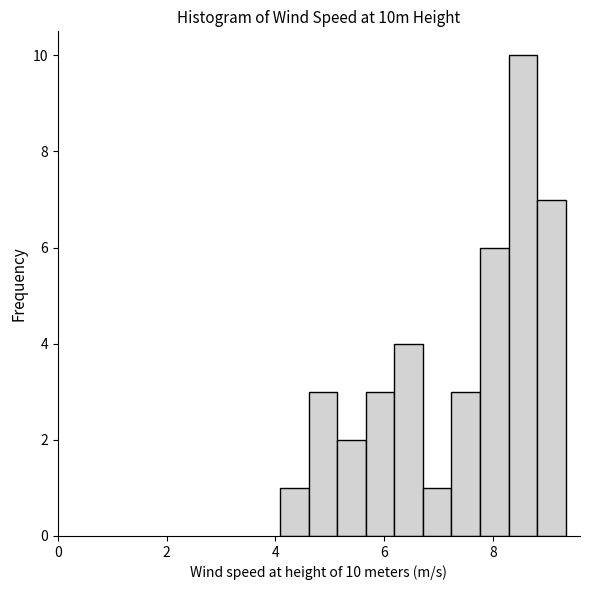

Around what value on the x-axis is the tallest bar? Give the approximate position of its centre, as read against the axis.

8.6